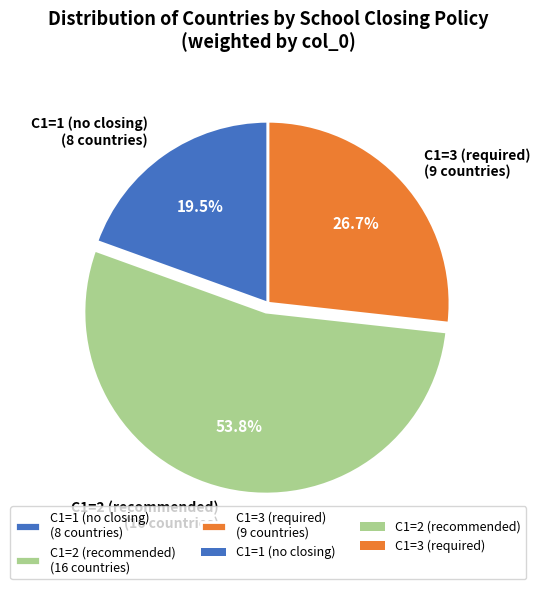

Which slice is the smallest?

C1=1 (no closing) (8 countries)